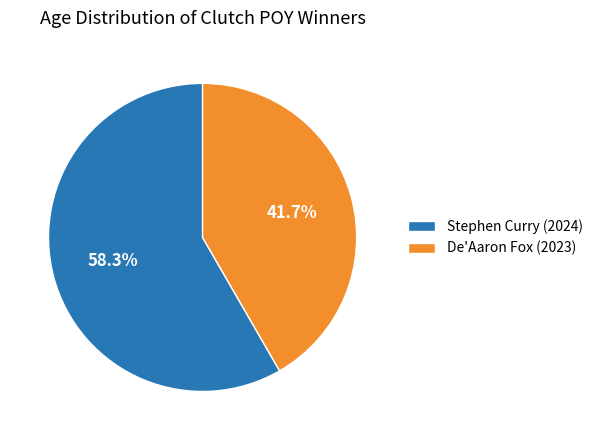

Rank the categories by value from lowest to highest.

De'Aaron Fox (2023), Stephen Curry (2024)